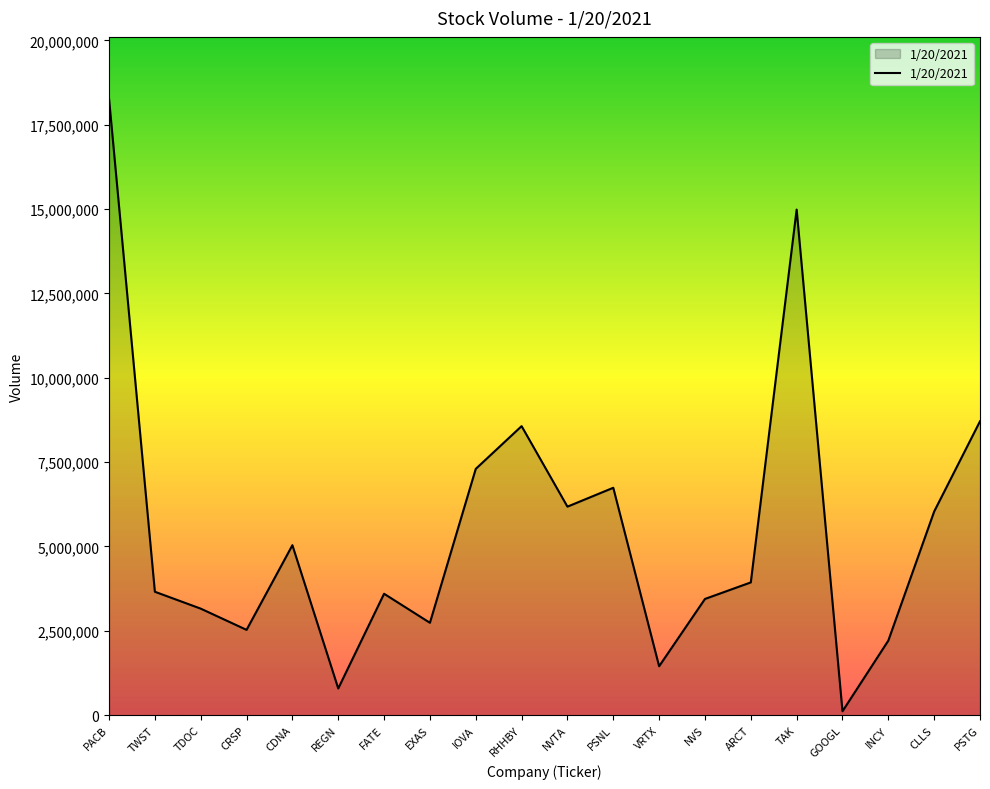

Does the chart display data point markers on the line(s)?

No